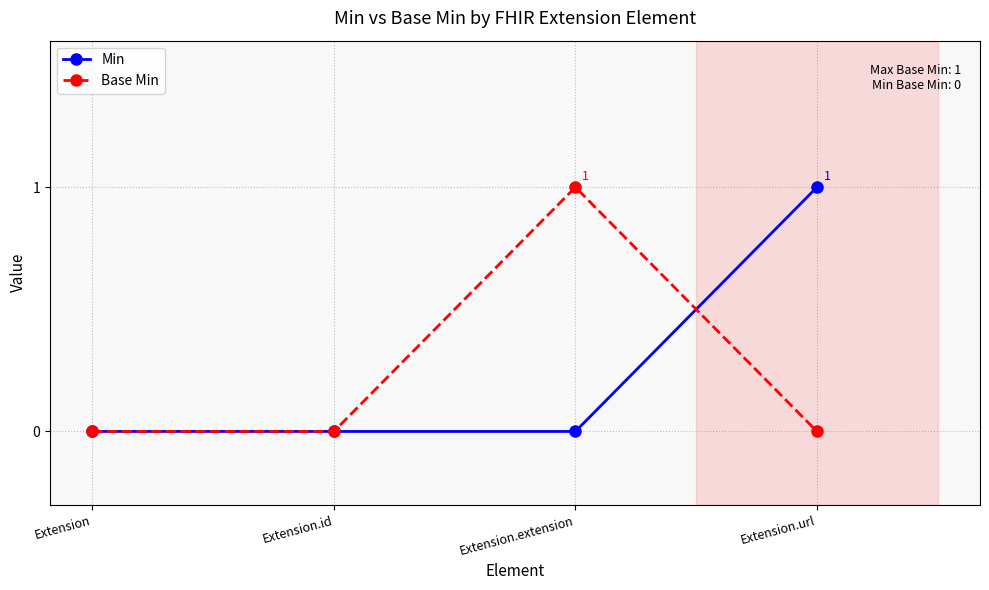

After their last crossing, which series has the higher values: Base Min or Min?

Min